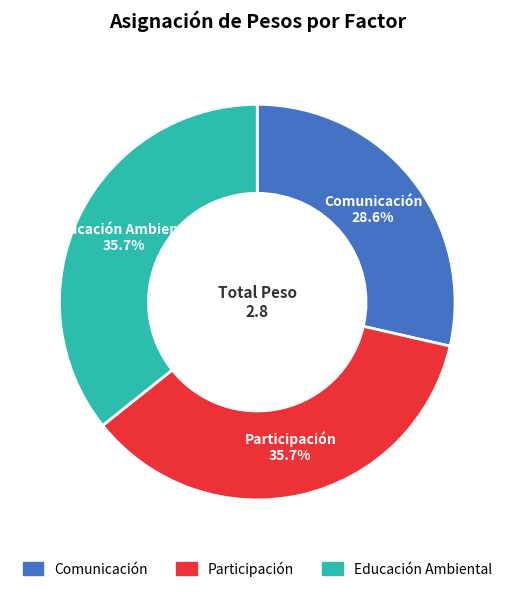

Is Educación Ambiental the majority of the pie?

No